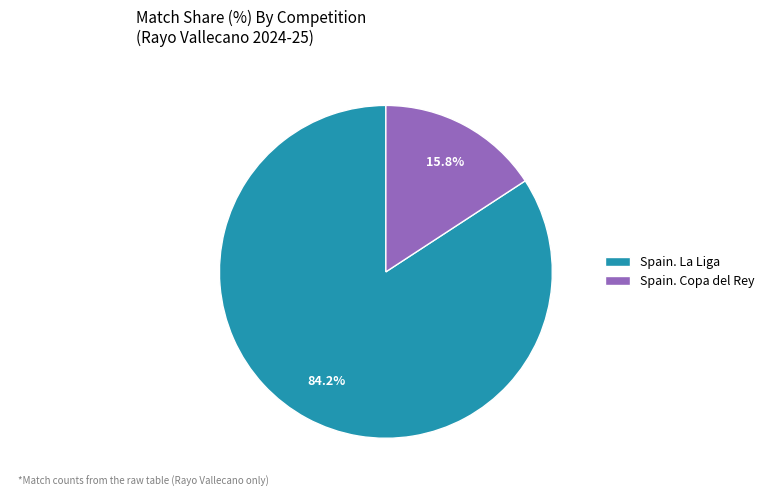

How many segments does this pie chart have?

2